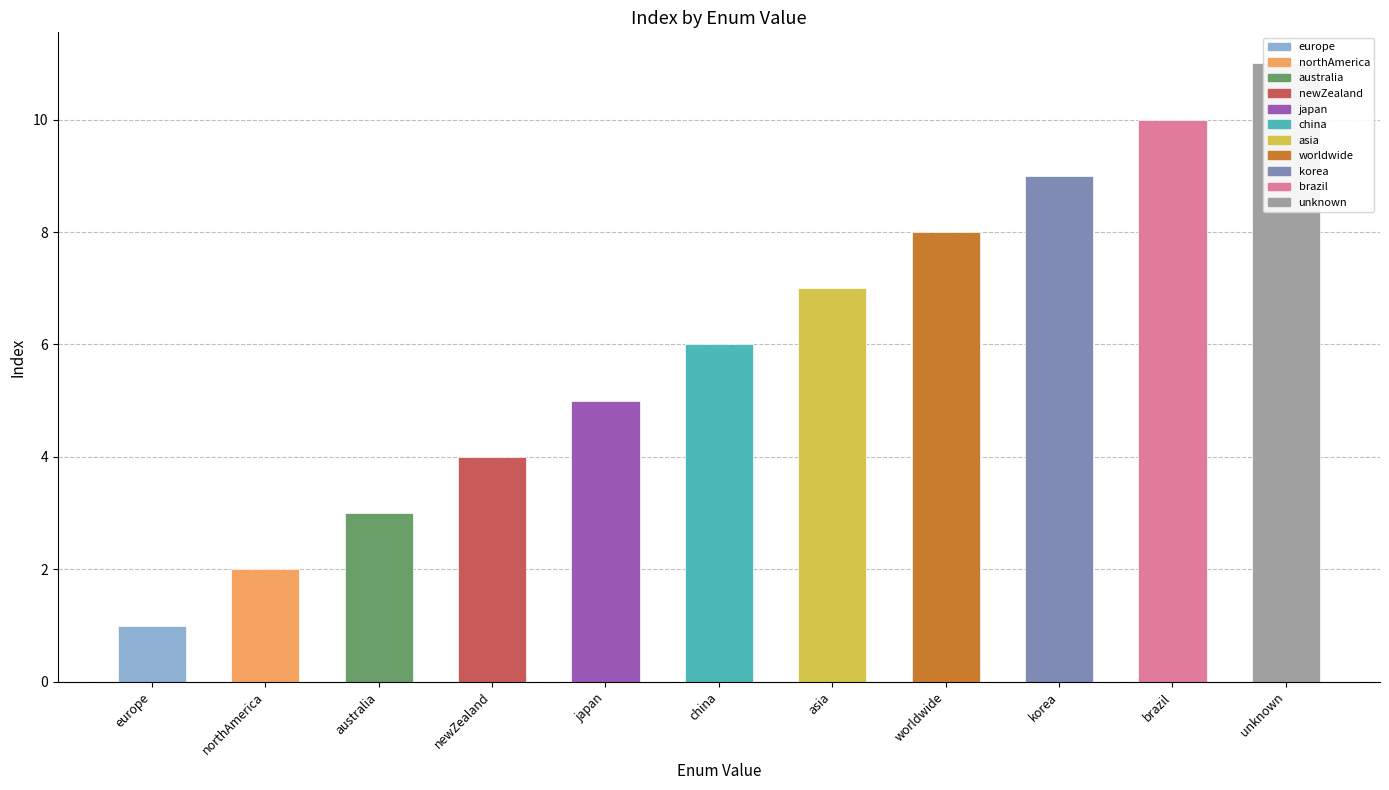

What is the label of the 9th bar from the left?

korea